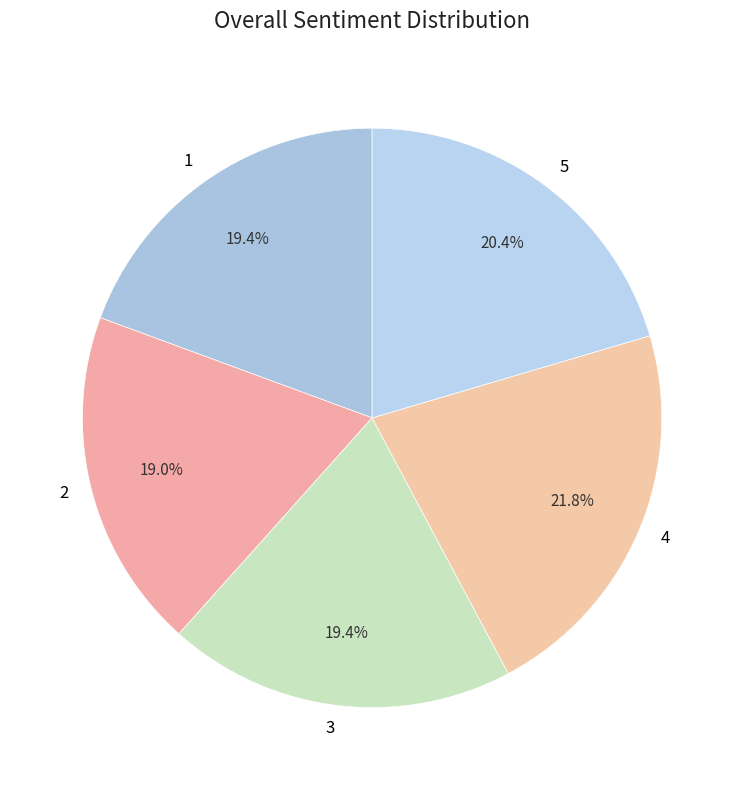

To the nearest percent, what is the difference between the largest and smallest slice percentages?

3%